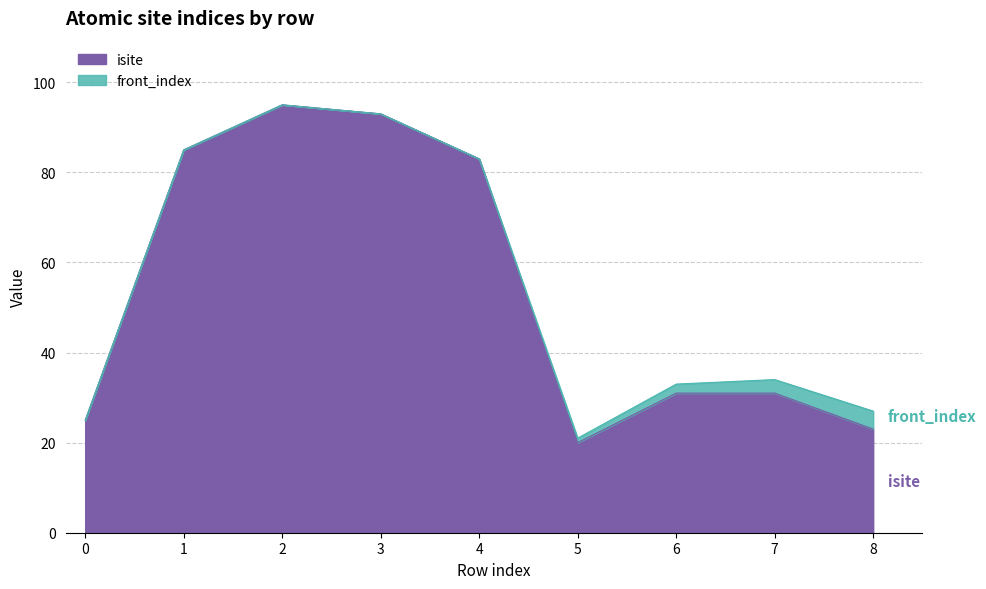

At which category does the chart reach its peak across all series?

2